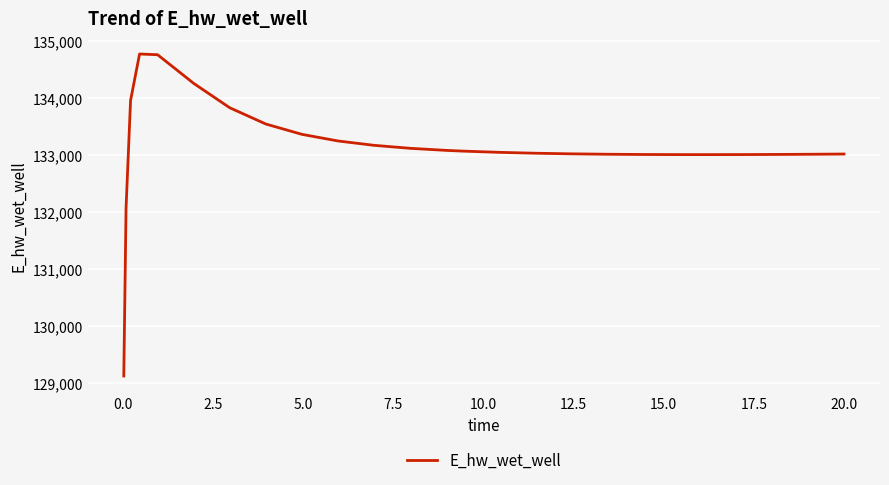

What is the difference between the maximum and minimum values?

5649.4